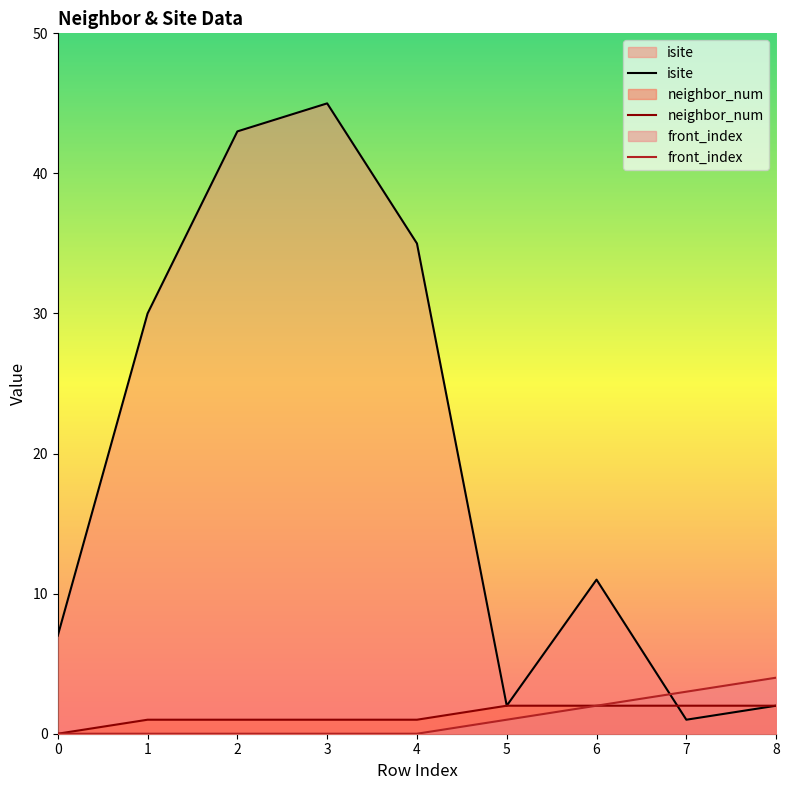

List the series in order of their peak value, lowest first.

neighbor_num, front_index, isite